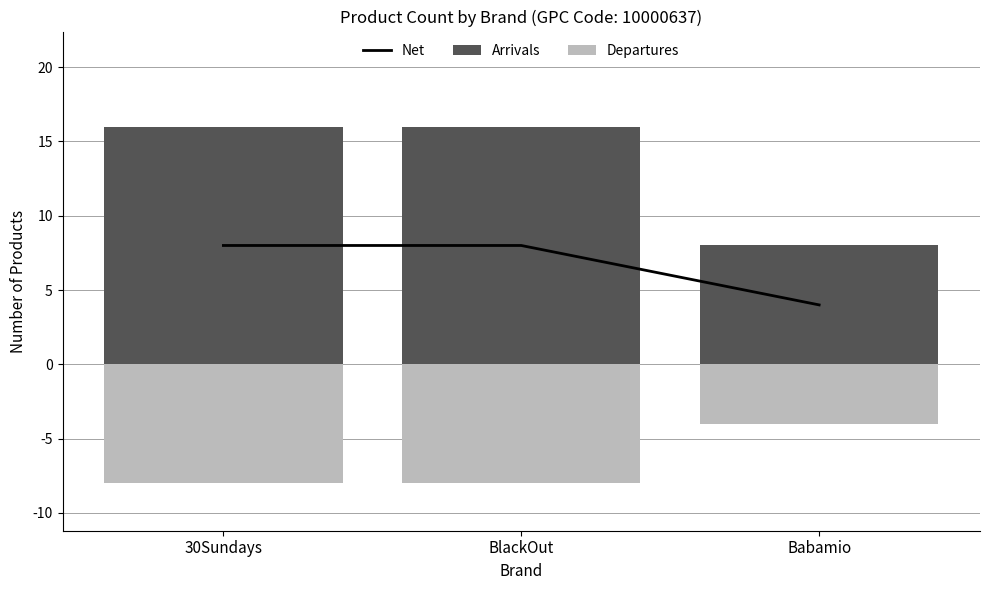

What value does the Net series have at BlackOut?

8